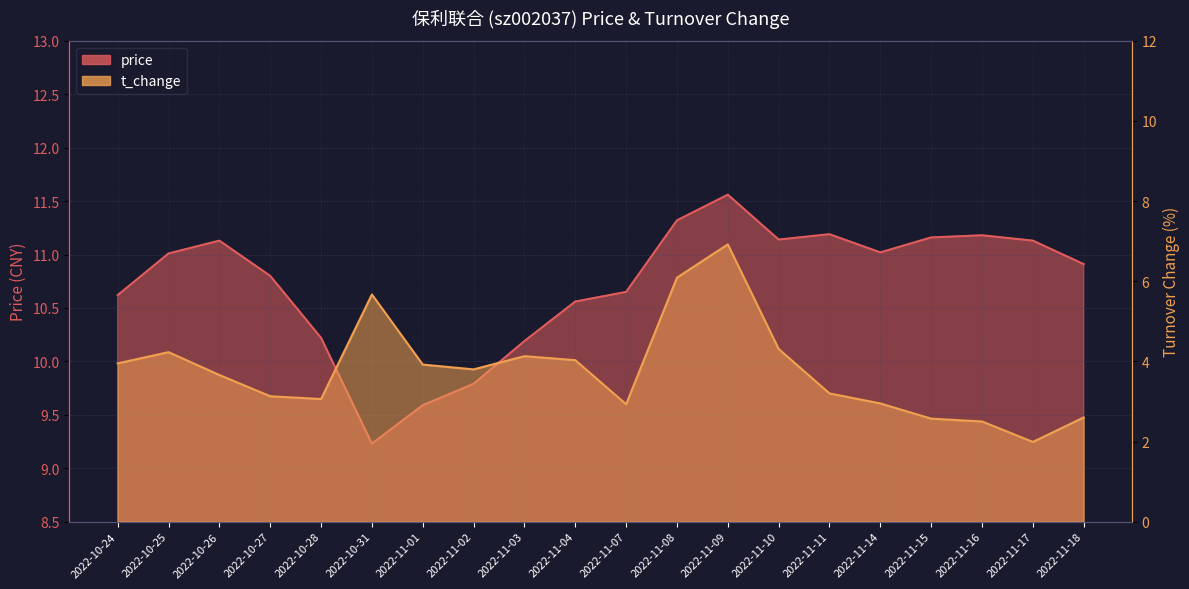

What is the label of the 19th point from the left?

2022-11-17